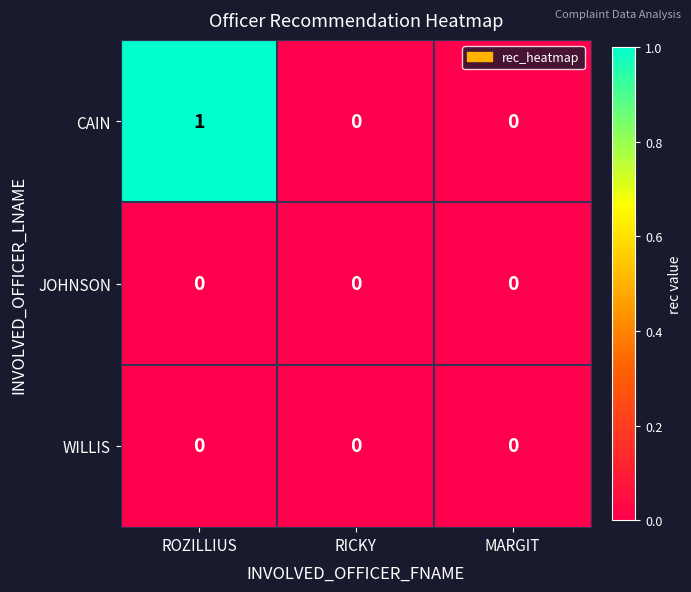

At which category does the chart reach its peak across all series?

ROZILLIUS